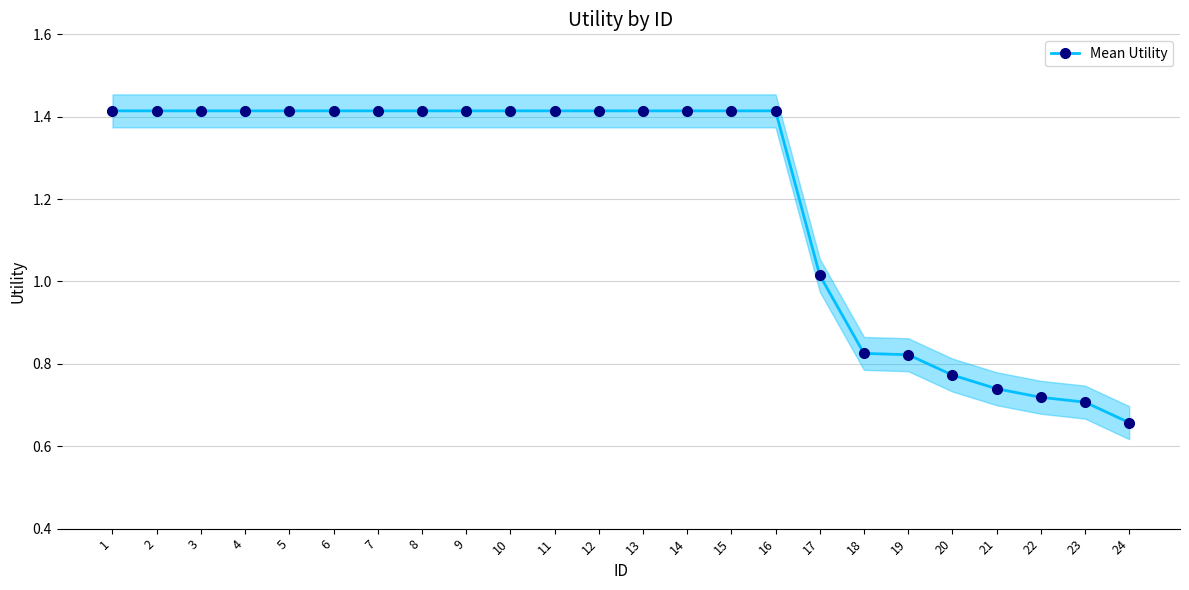

How many values exceed 1?

17